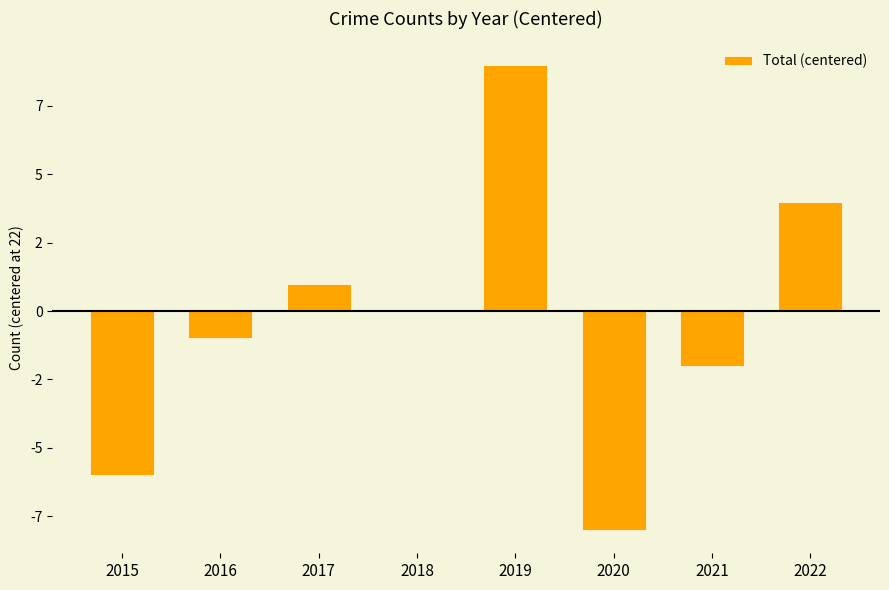

The value at 2015 is -11. True or false?

False